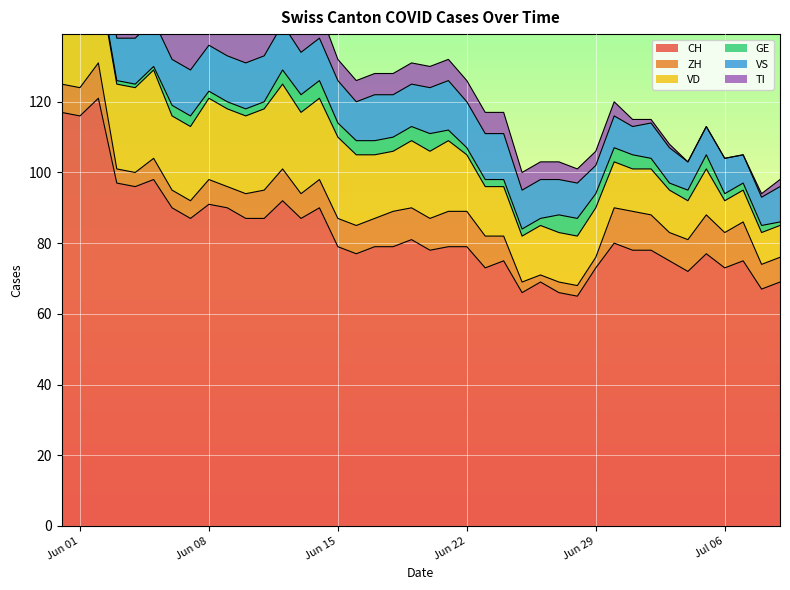

How many series are shown in this chart?

6